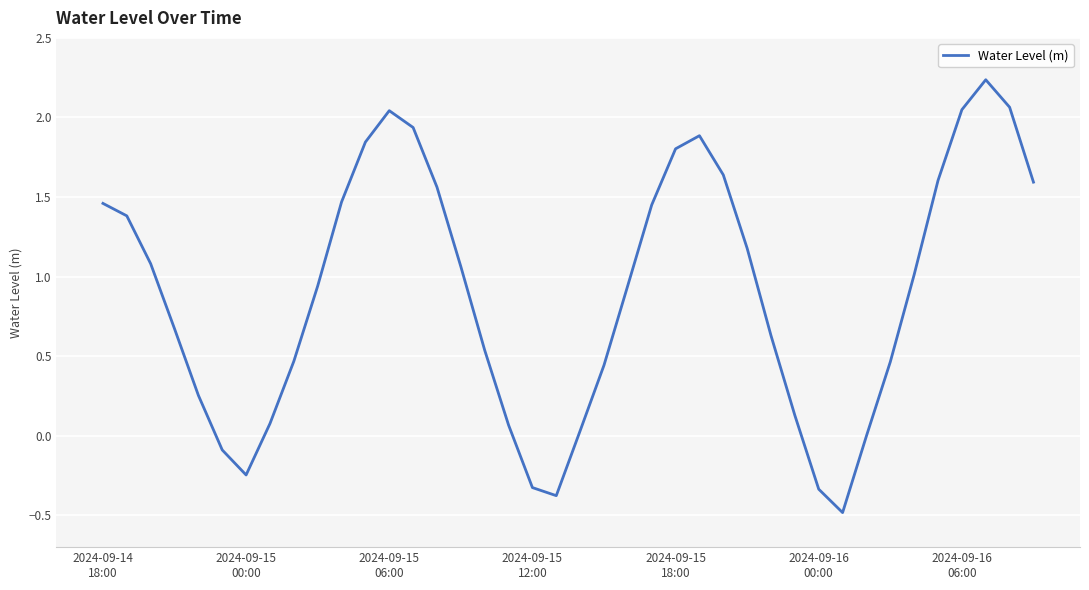

What is the minimum value shown in the chart?

-0.5